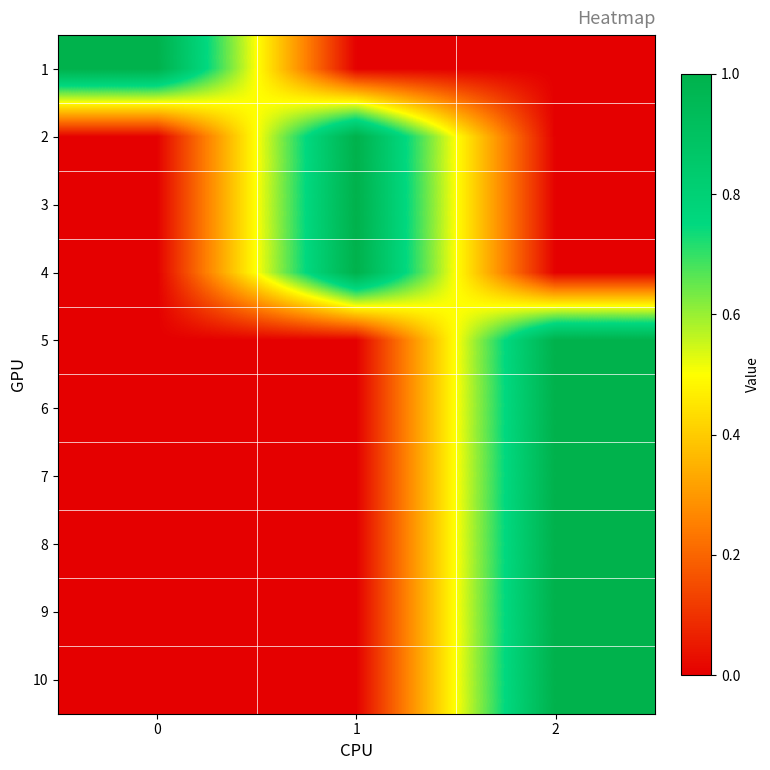

What is the total value across all series at 0?

1